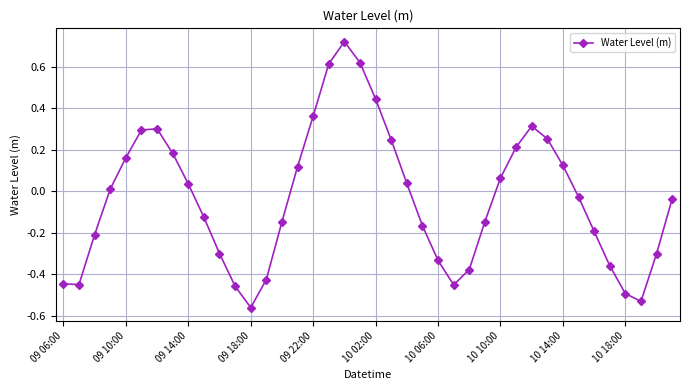

How many points are higher than both their immediate neighbors (excluding endpoints)?

3